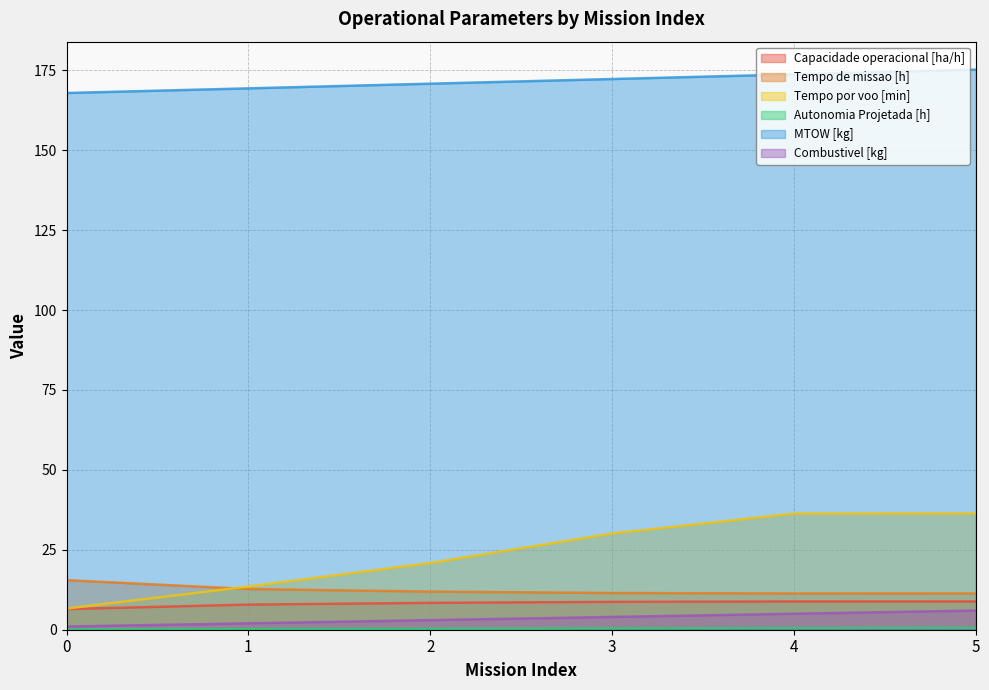

At how many categories does at least one series exceed 56?

6